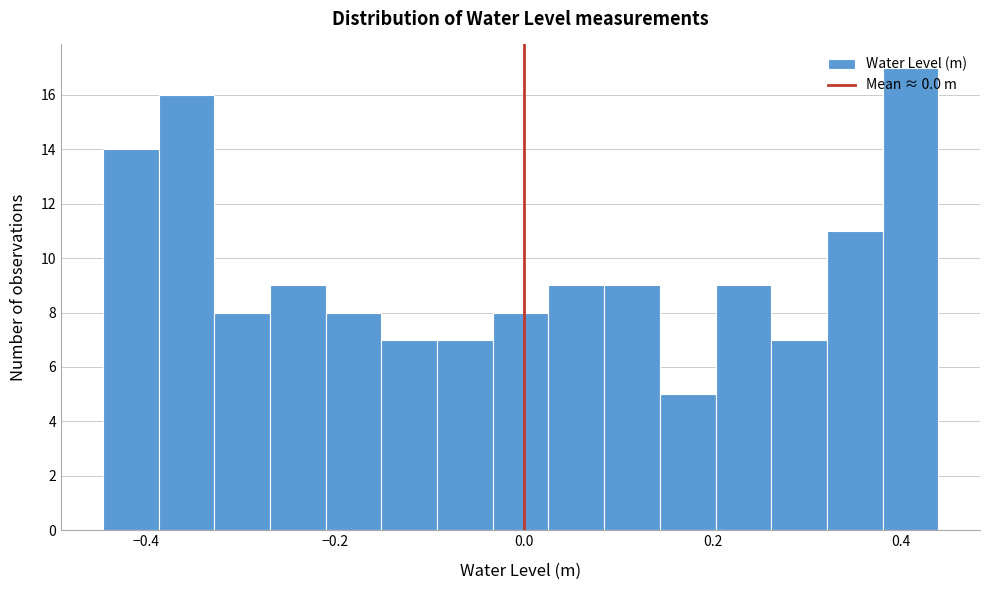

Read against the x-axis, roughly where is the centre of the tallest bar?

0.40